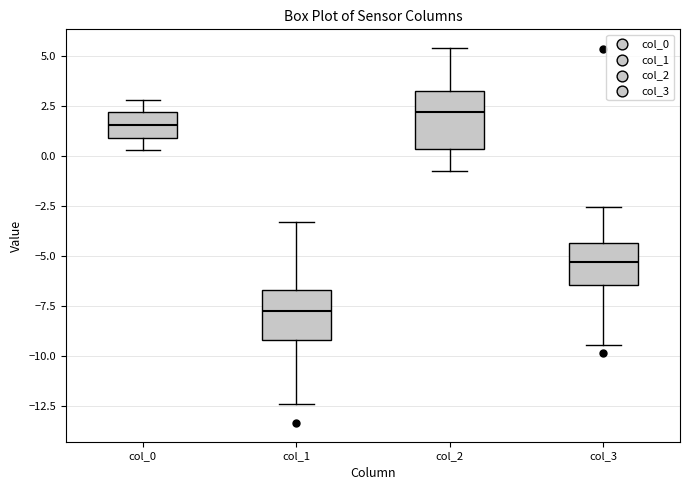

Reading left to right, read every box against the y-axis: the position of its median line, the range the box covers, and the ends of its whiskers. The values are not printed on the chart, so give them approximately, as read against the axis.

col_0: median 1.5, box 1.0 to 2.0, whiskers 0.5 to 3.0
col_1: median -8.0, box -9.0 to -6.5, whiskers -12.5 to -3.5
col_2: median 2.0, box 0.5 to 3.0, whiskers -1.0 to 5.5
col_3: median -5.5, box -6.5 to -4.5, whiskers -9.5 to -2.5